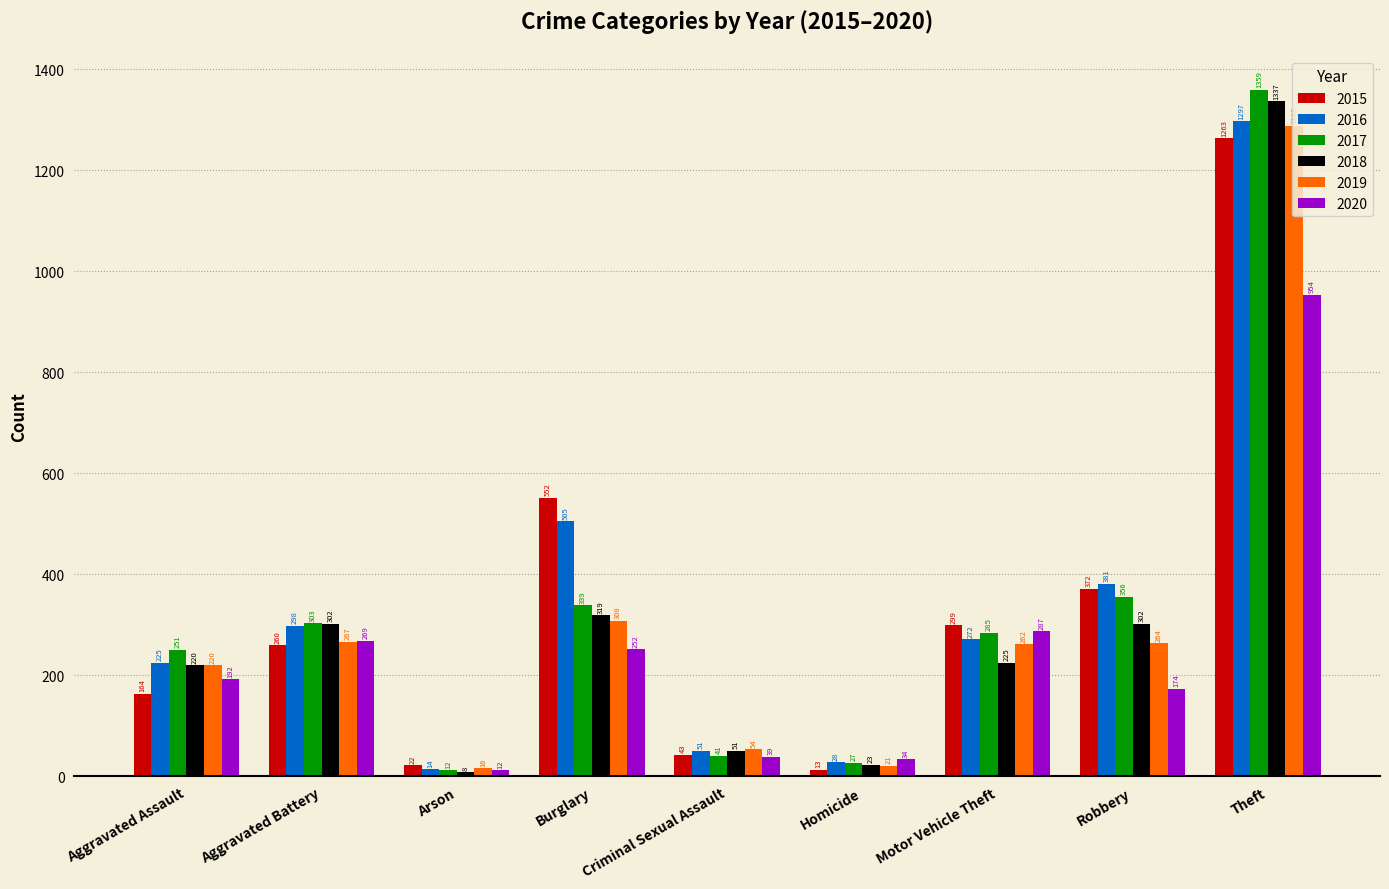

What are all the series names shown in the legend?

2015, 2016, 2017, 2018, 2019, 2020